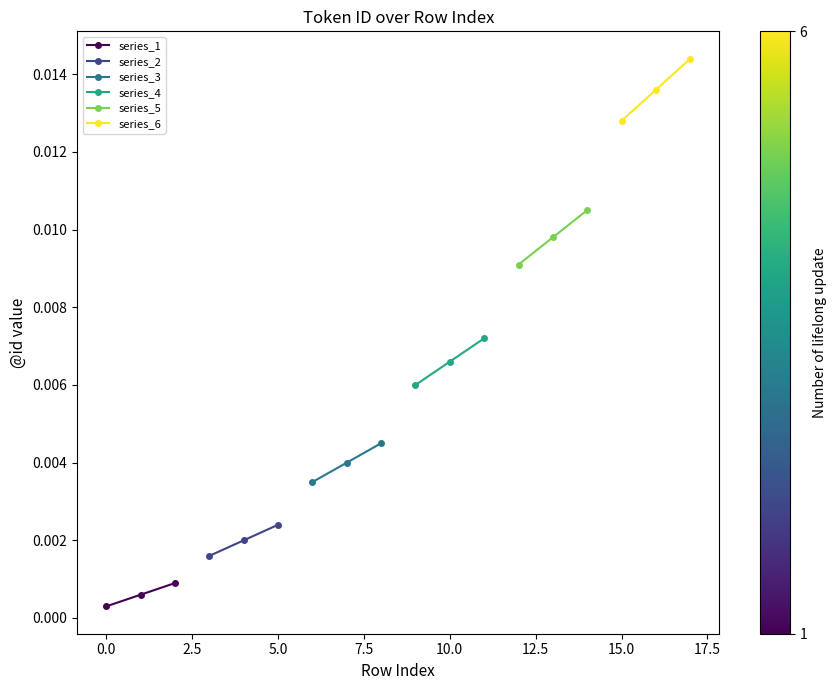

Count the series_1 values in the range 0 to 1.

3